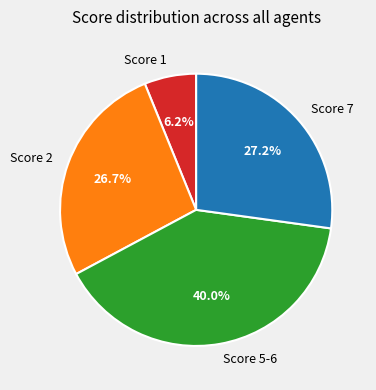

Rank the categories by value from highest to lowest.

Score 5-6, Score 7, Score 2, Score 1